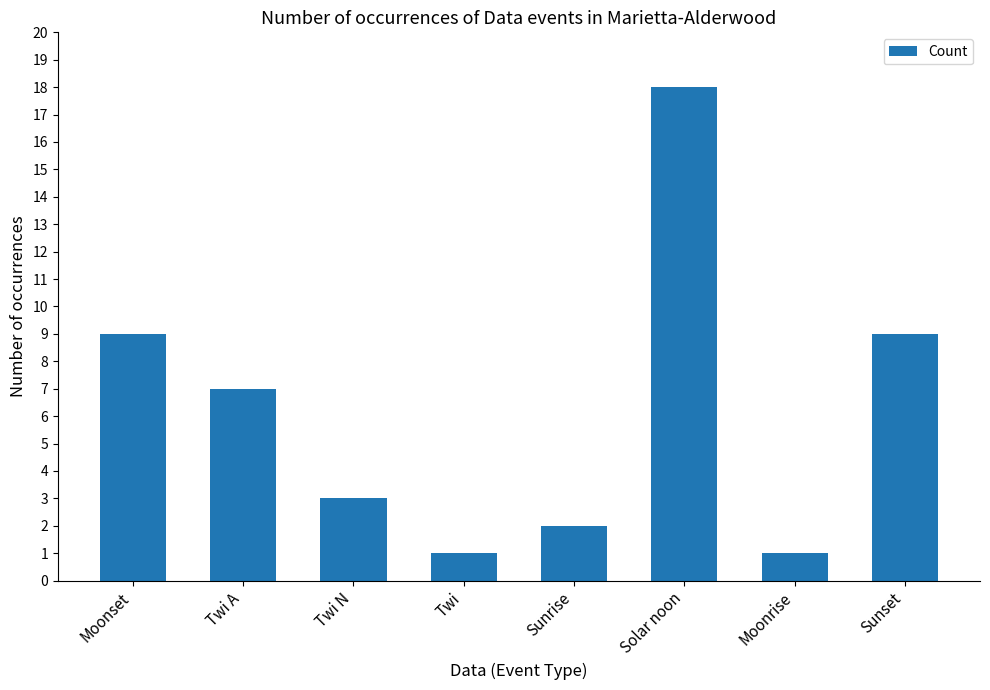

The chart shows a value of 2 at Sunrise. True or false?

True